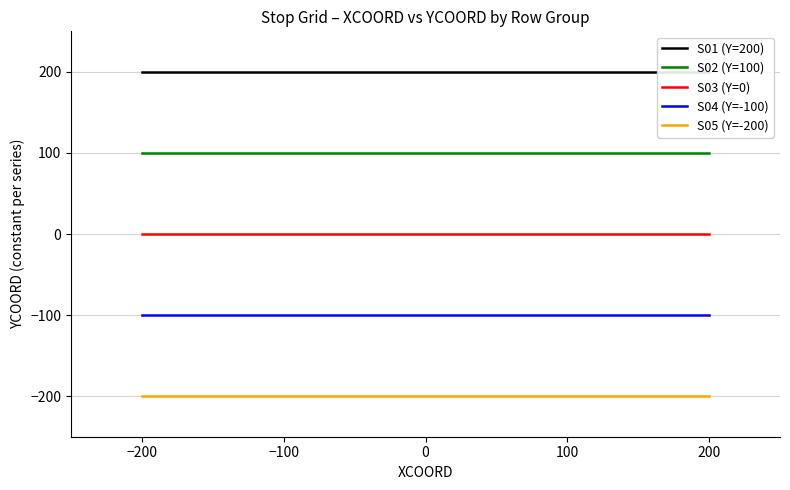

Is the value of S02 (Y=100) at 0 greater than the value of S03 (Y=0) at 0?

Yes